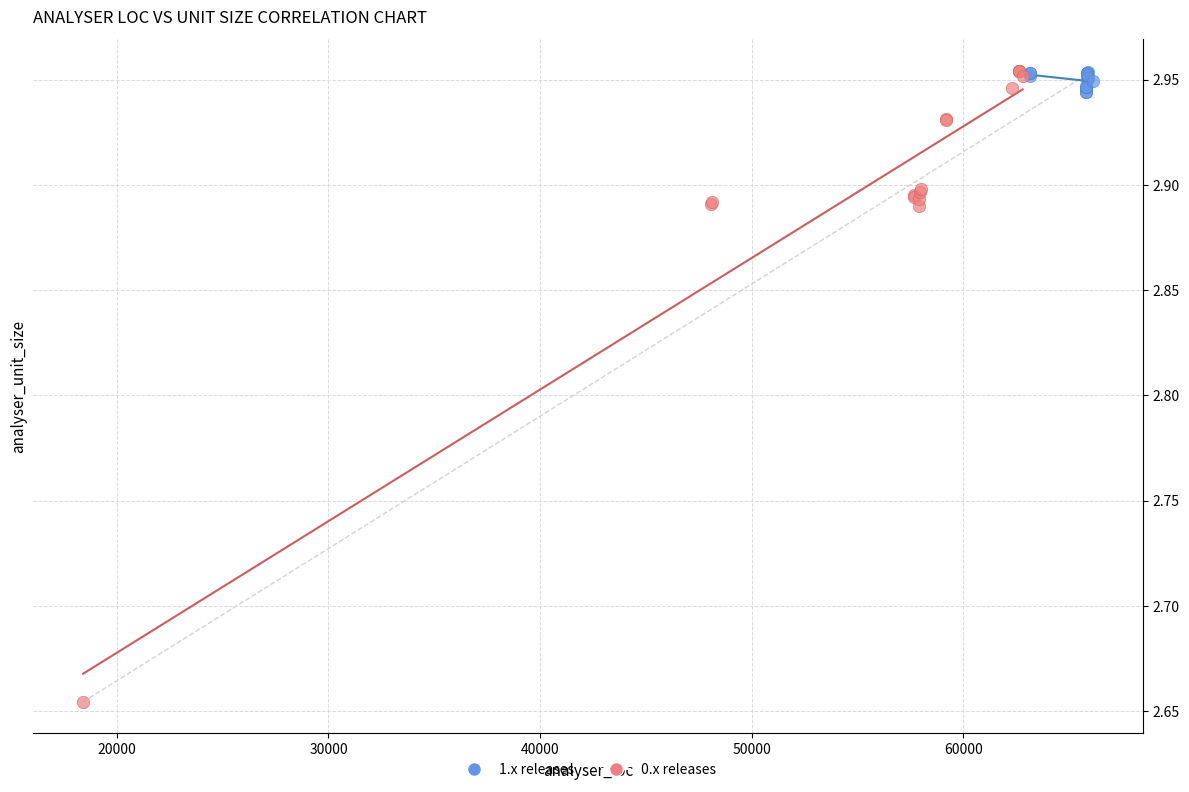

Which series has the widest spread of Y values?

0.x releases